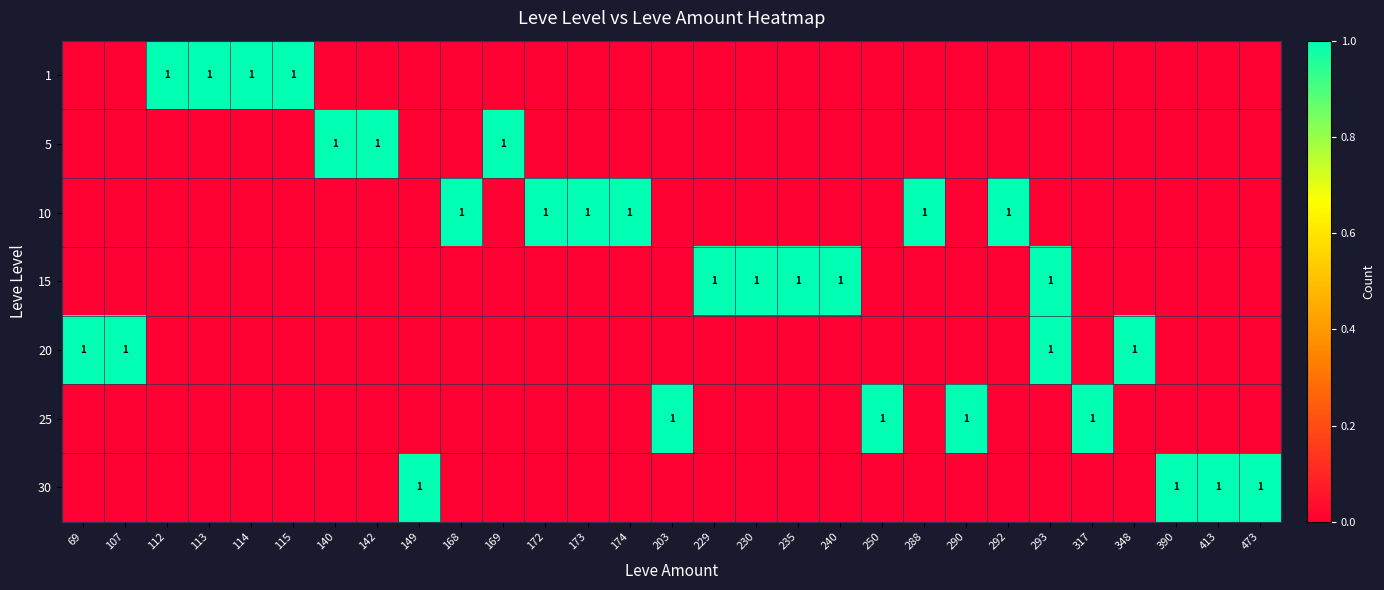

Which label corresponds to the smallest value in the chart?

69